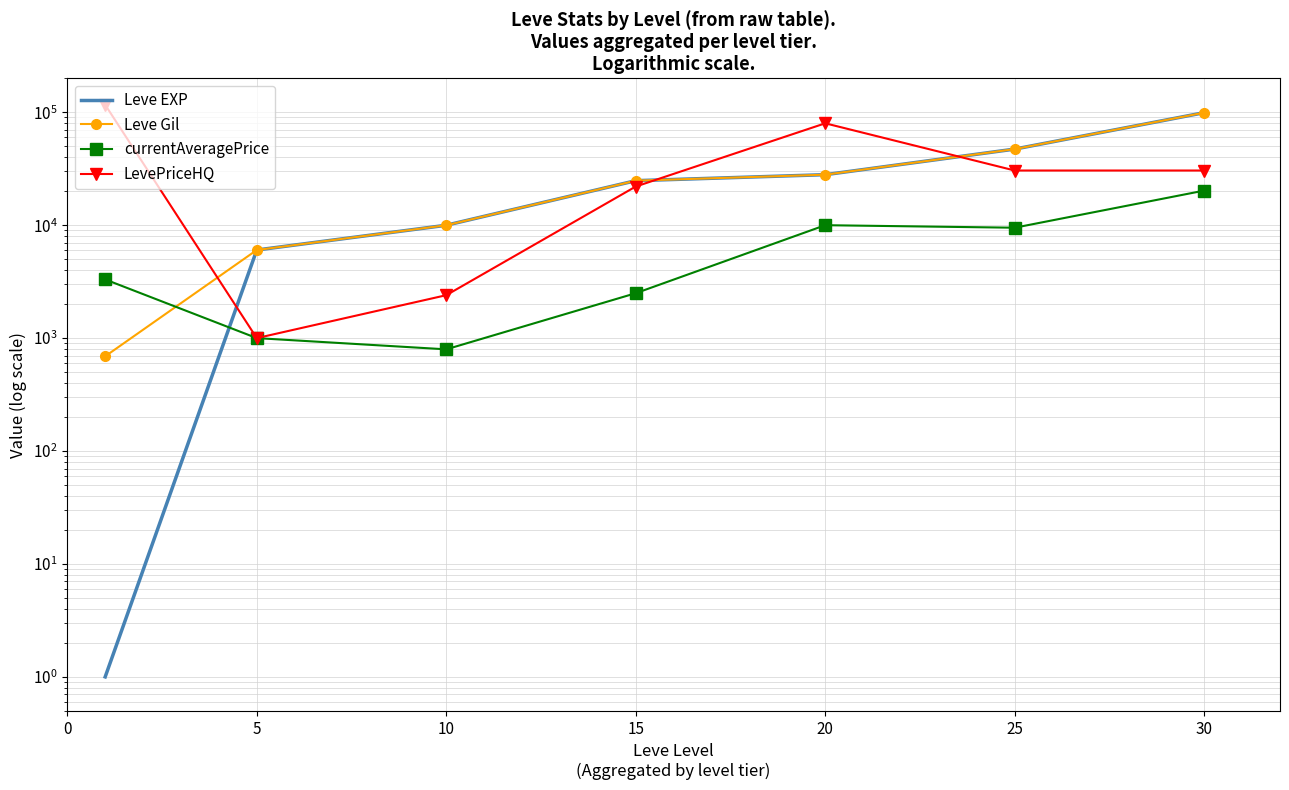

What is the average value of the LevePriceHQ series?

40383.9